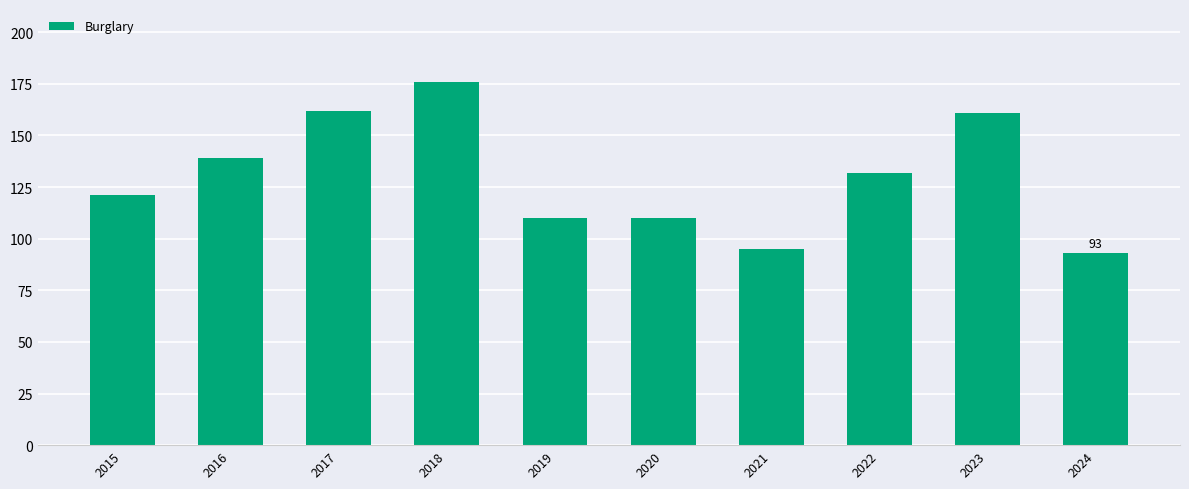

Reading right to left, what are all the values shown in this chart?

2024=93	2023=161	2022=132	2021=95	2020=110	2019=110	2018=176	2017=162	2016=139	2015=121